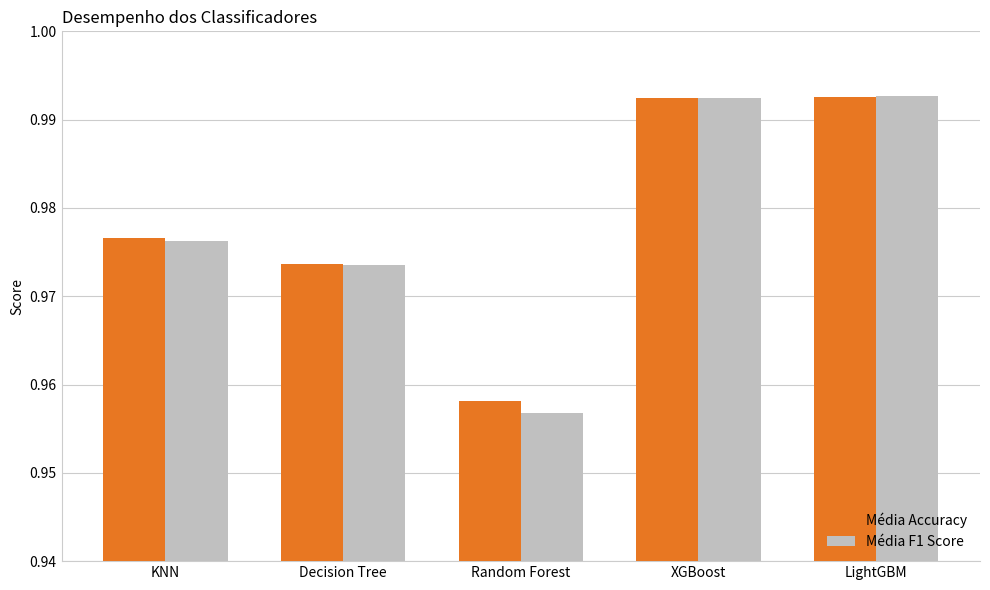

Is the value of Média Accuracy at KNN greater than the value of Média F1 Score at Decision Tree?

Yes